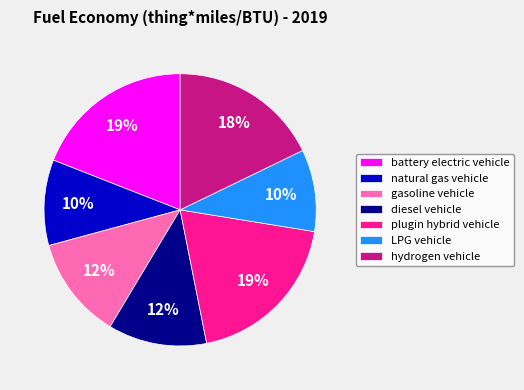

How many segments does this pie chart have?

7